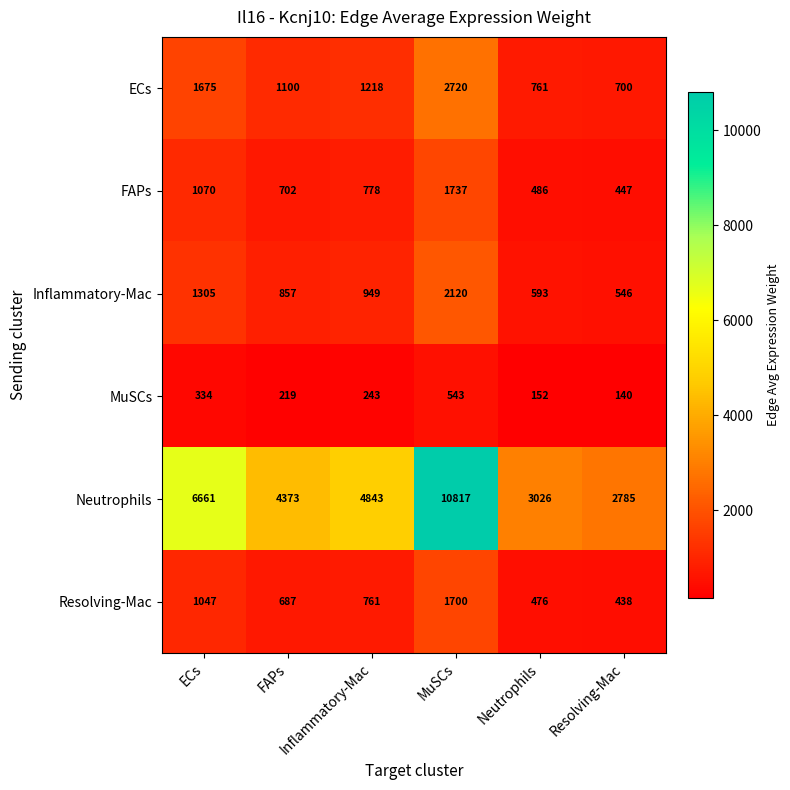

What is the spread (max minus min) of values at Neutrophils?

2874